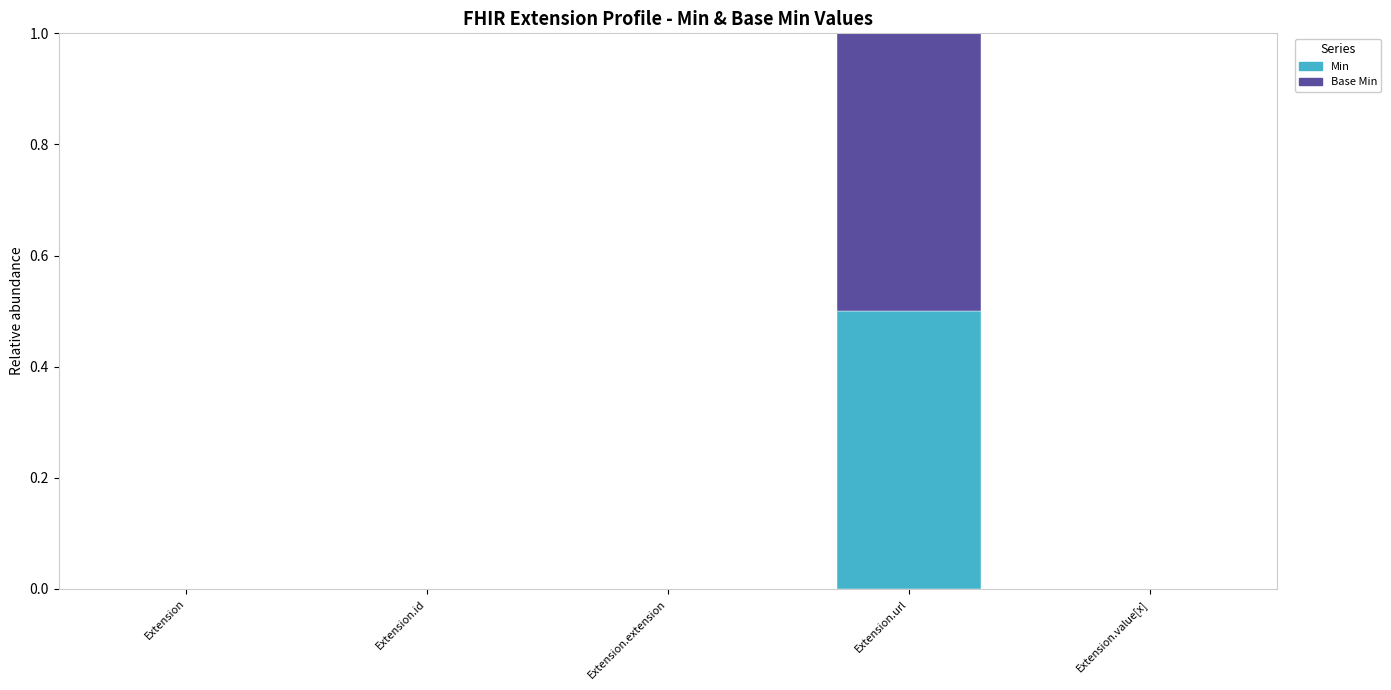

Is it true that Min equals 0.0 at Extension.id?

True